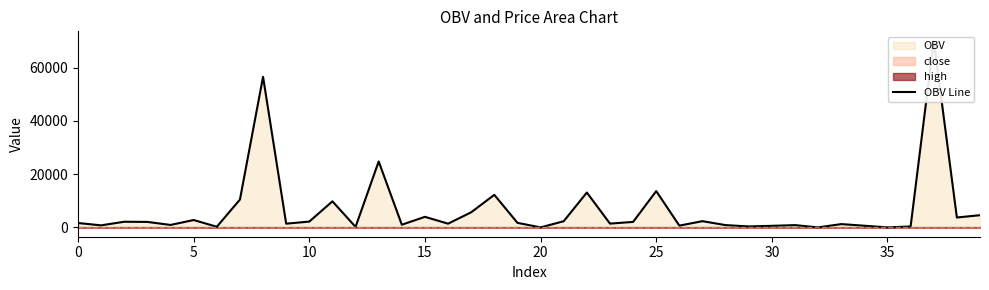

The value at 5 is 1281.9. True or false?

False